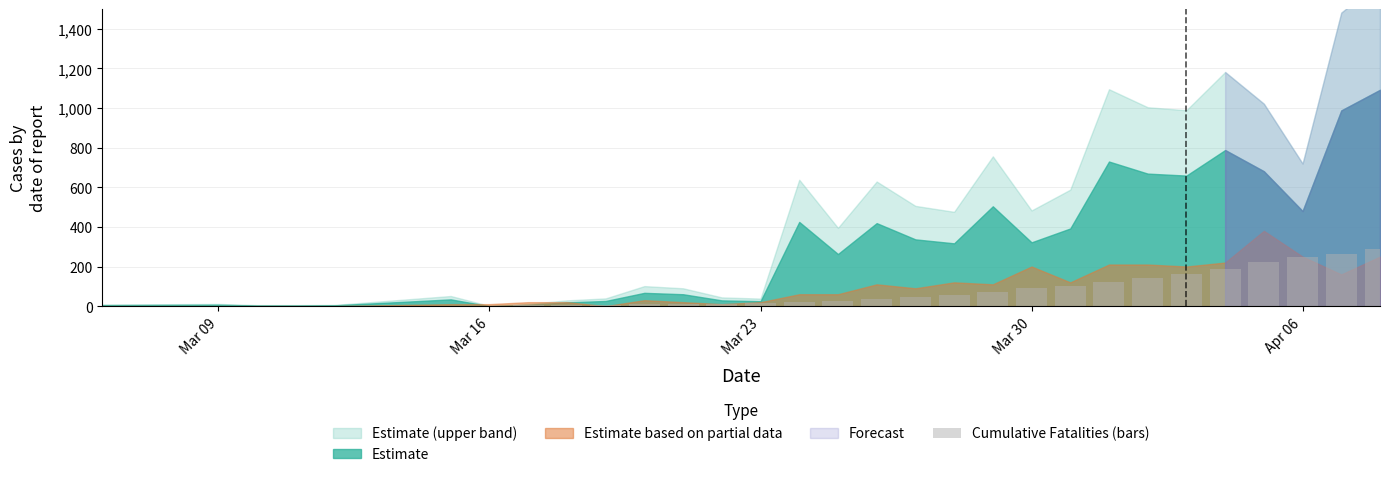

What is the maximum value shown in the chart?

289